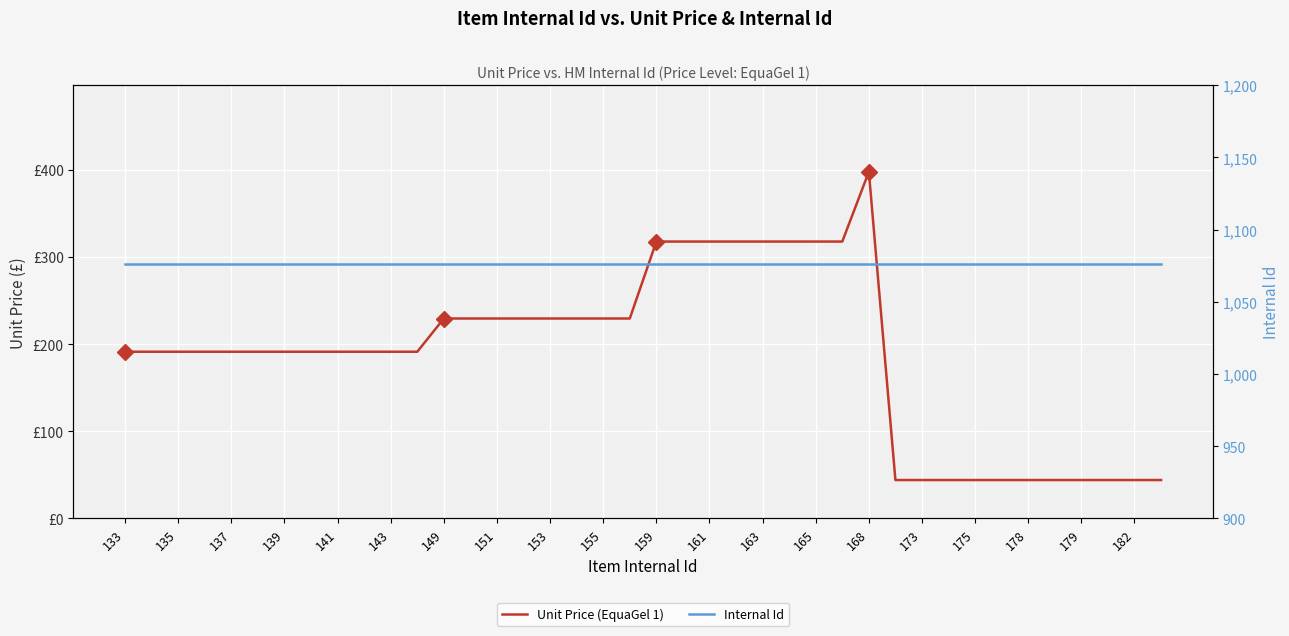

At how many categories does at least one series exceed 546?

40